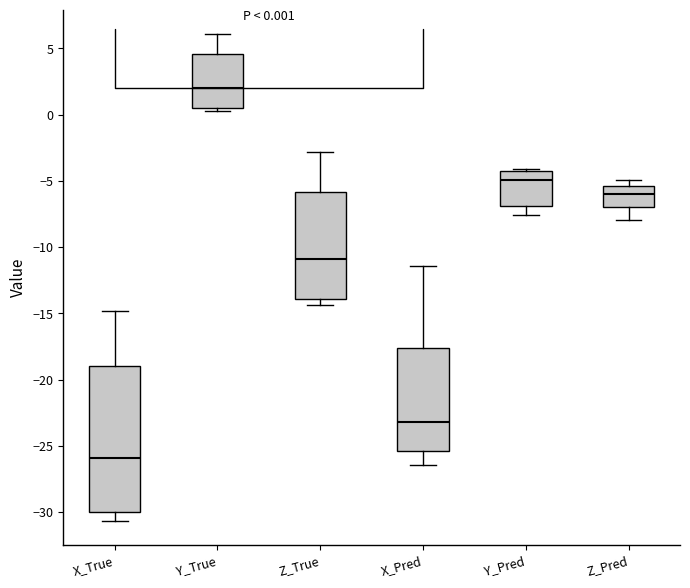

Which box's median line is the highest?

Y_True